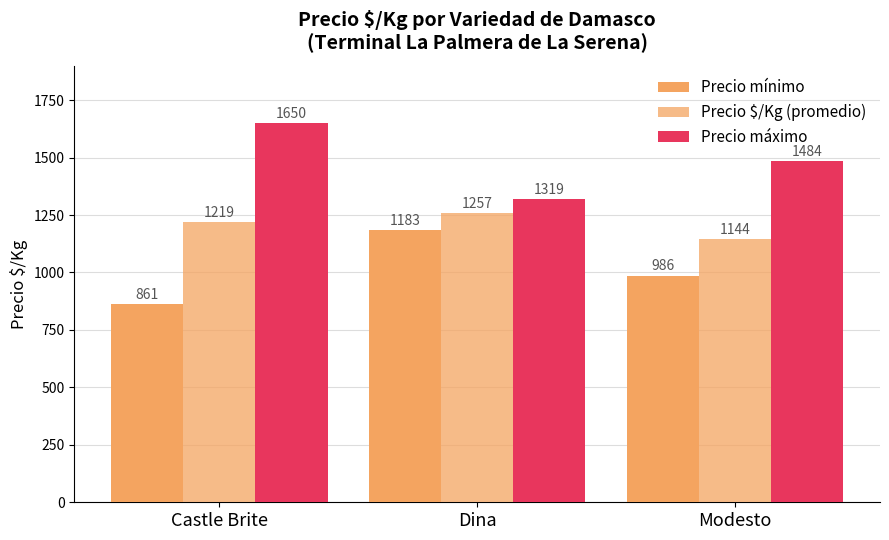

How many values in the Precio $/Kg (promedio) series are below 1219?

1